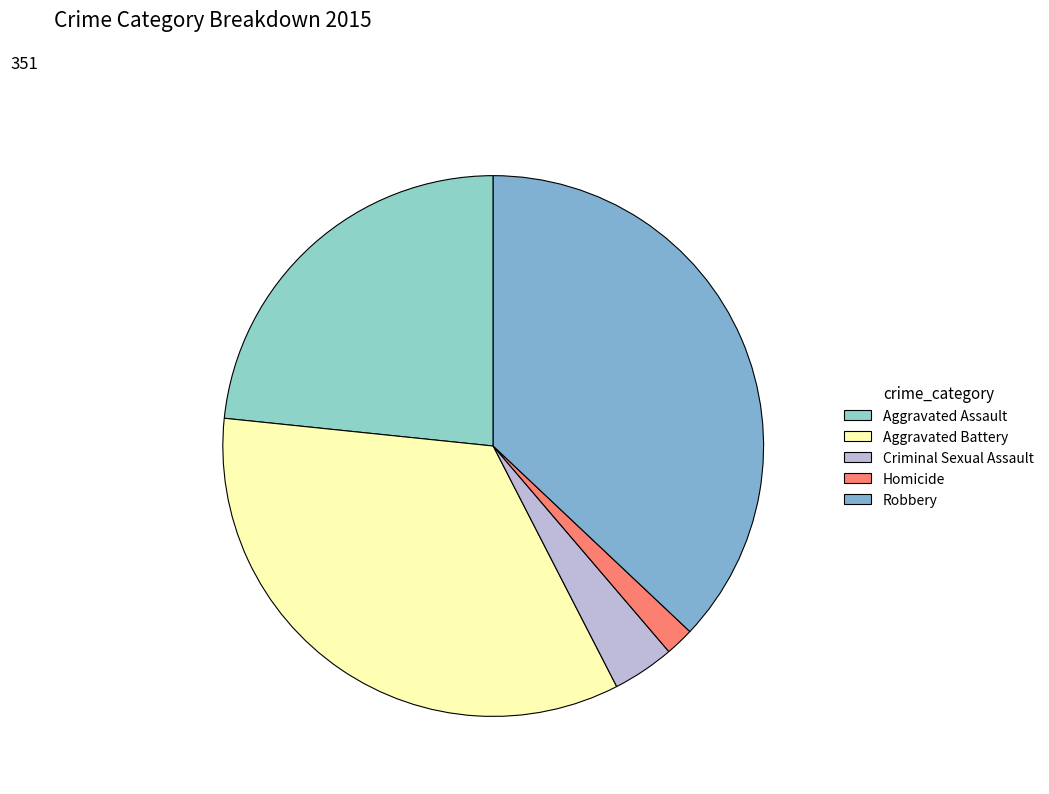

To the nearest percent, what is the difference between the Criminal Sexual Assault and Aggravated Battery slice percentages?

30%